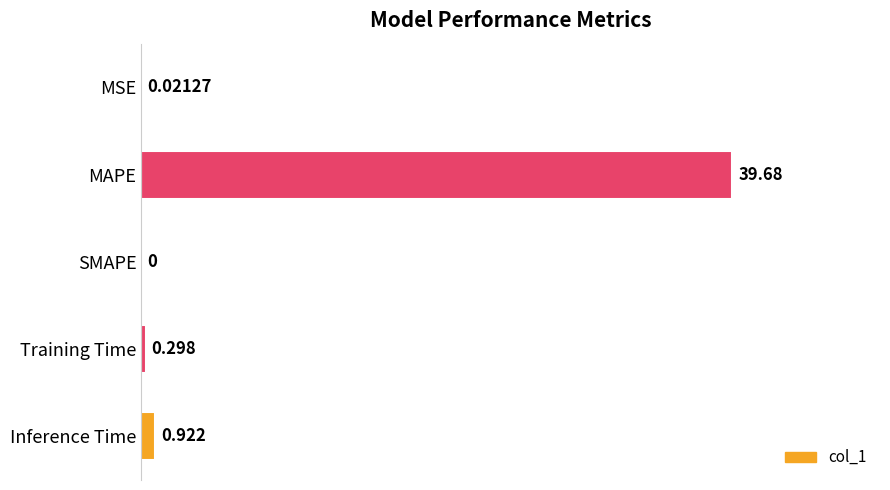

At which label is the value closest to 19?

Inference Time